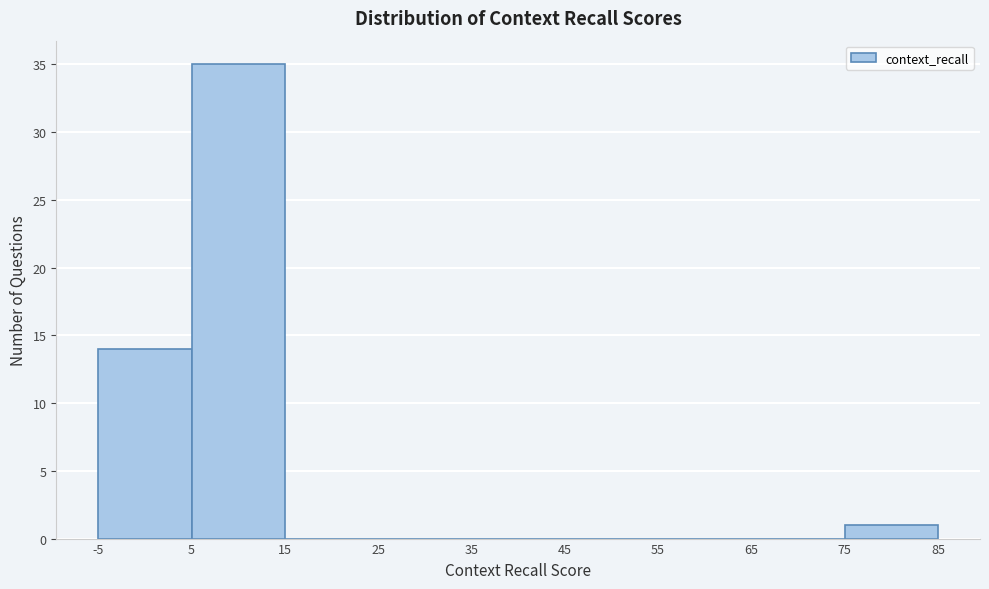

Which range on the x-axis has the tallest bar?

5 to 15